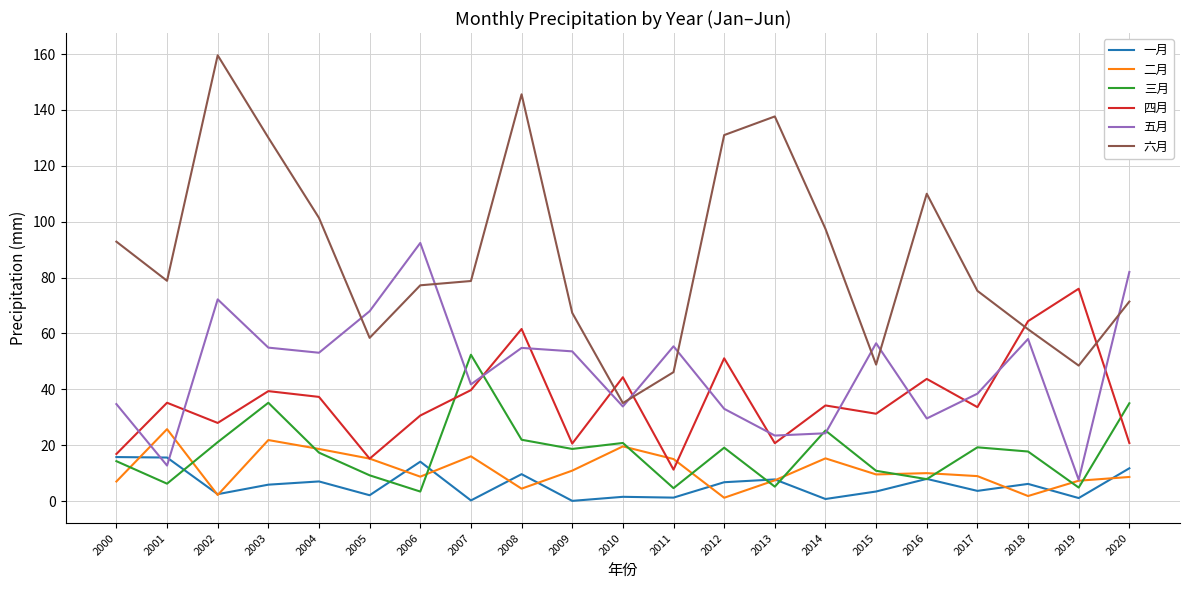

What is the maximum value shown in the chart?

159.6